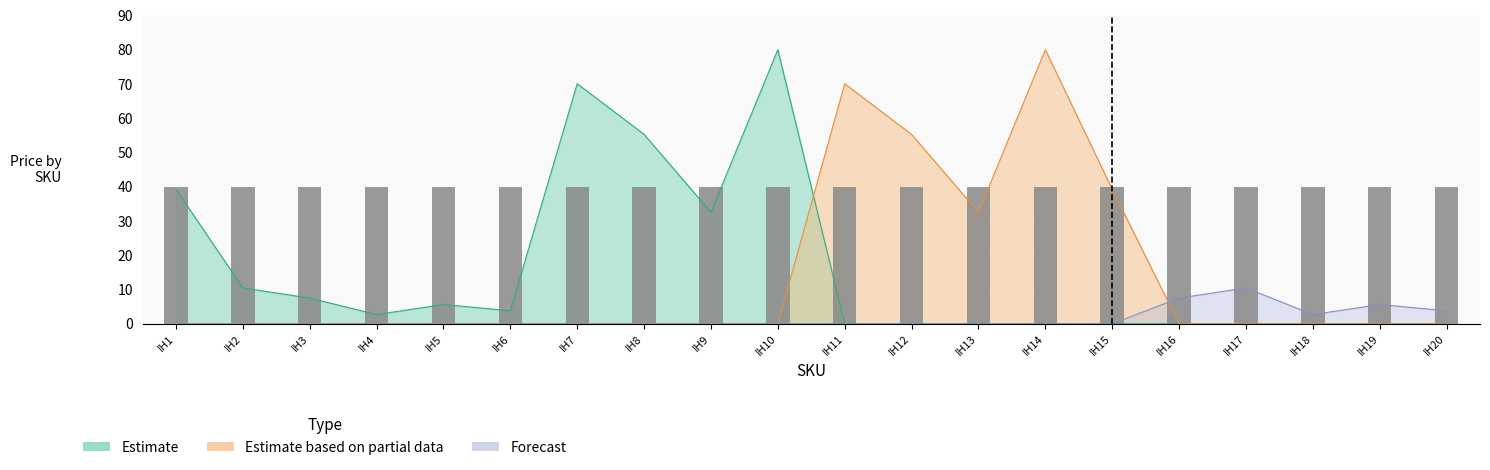

Which category has the lowest value in the Estimate series?

IH11